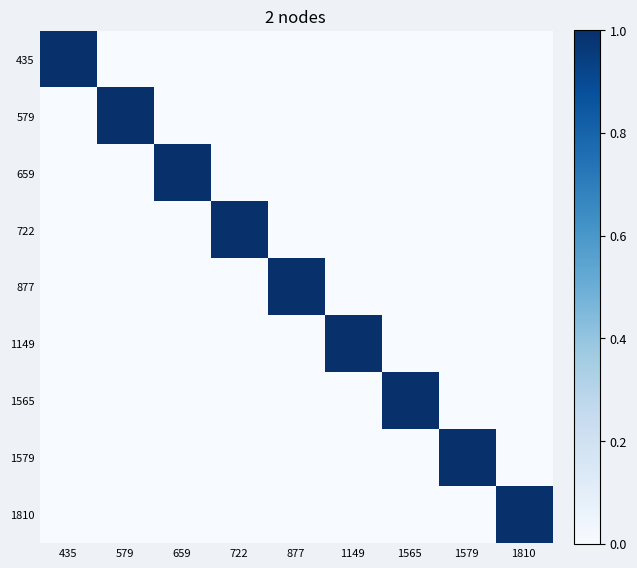

At which category is the sum across all series the highest?

435